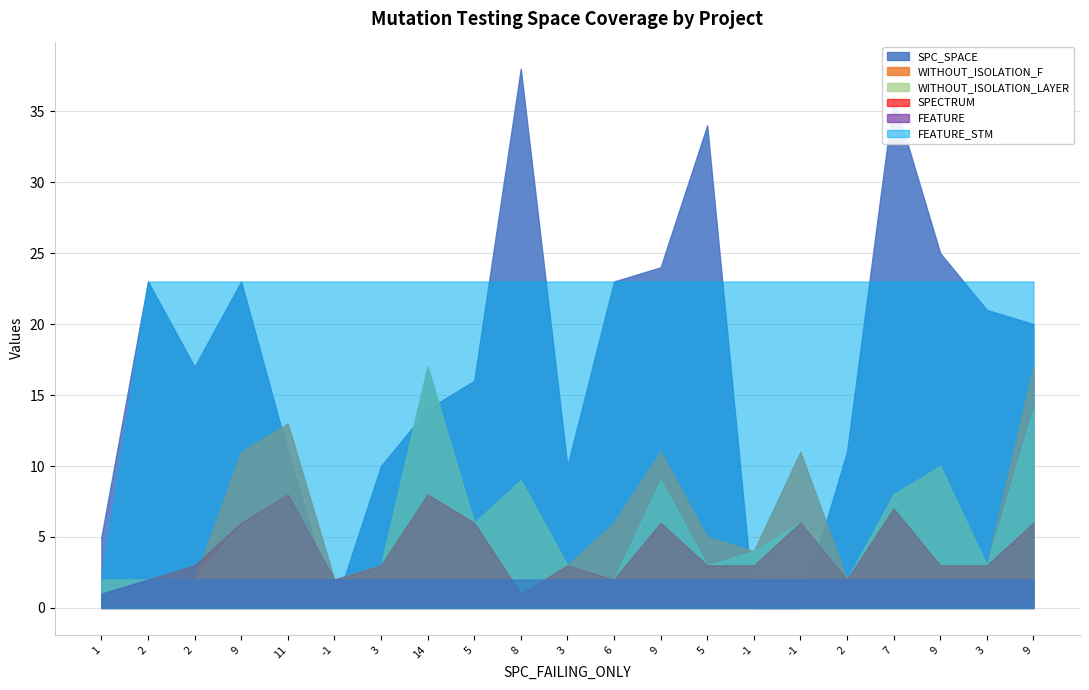

How many interior local valleys does the WITHOUT_ISOLATION_F series have?

6